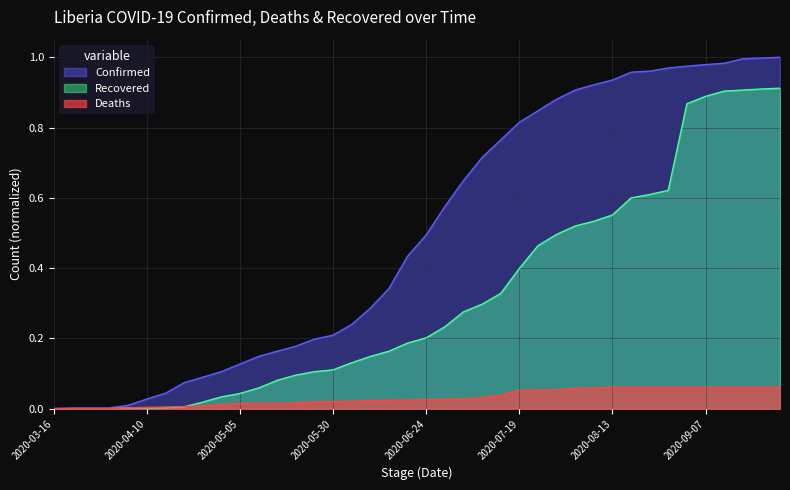

What is the highest value of the Recovered series?

0.9